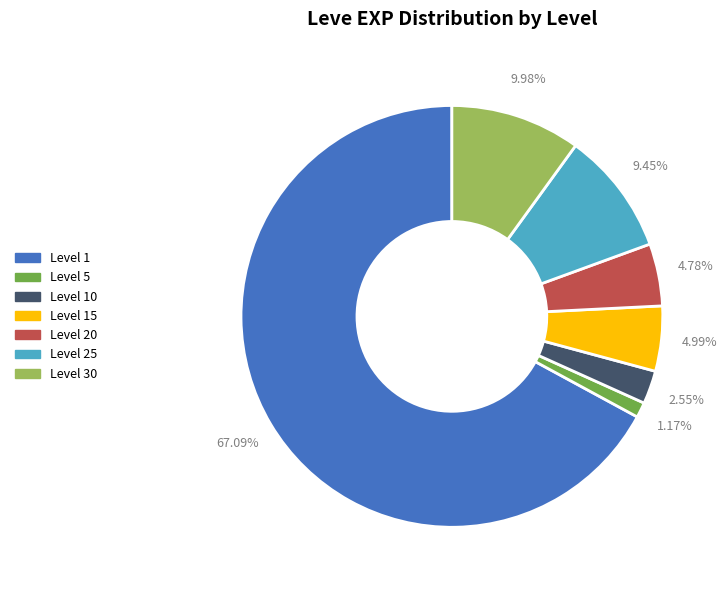

Is there a majority slice in this chart?

Yes